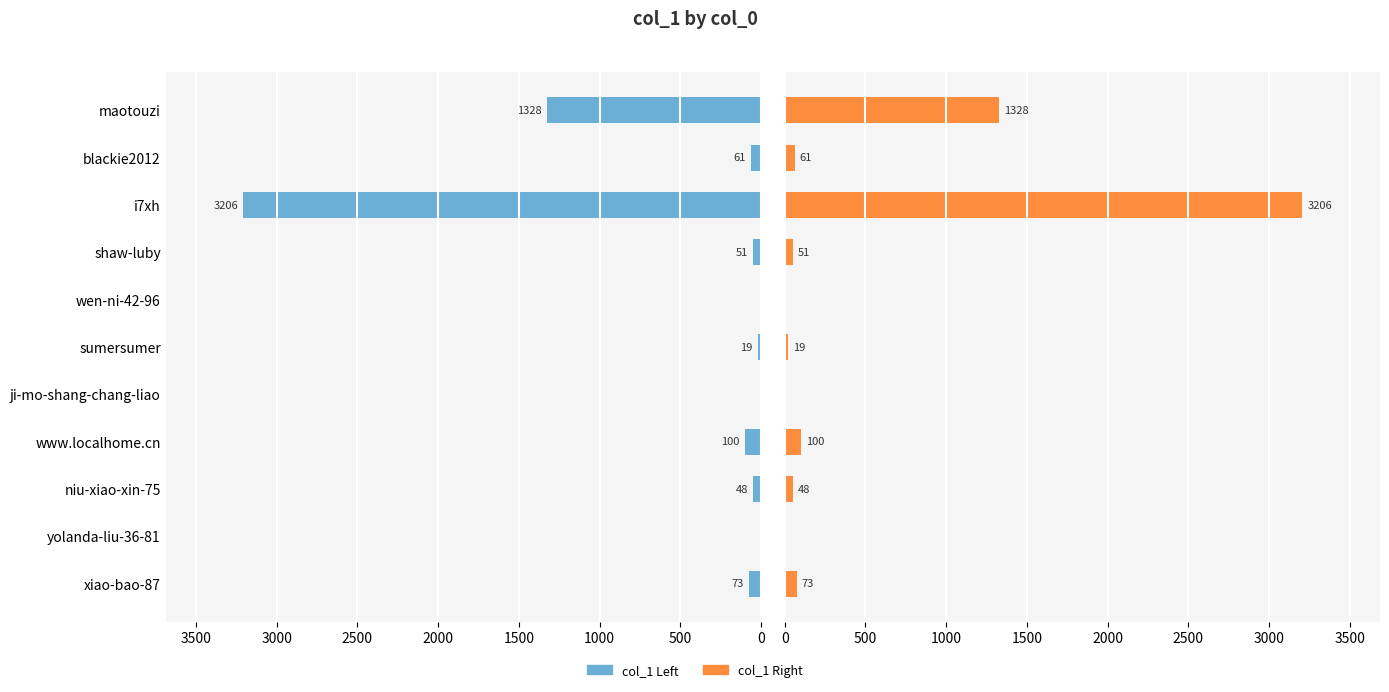

List the series in order of their peak value, highest first.

col_1 (left), col_1 (right)